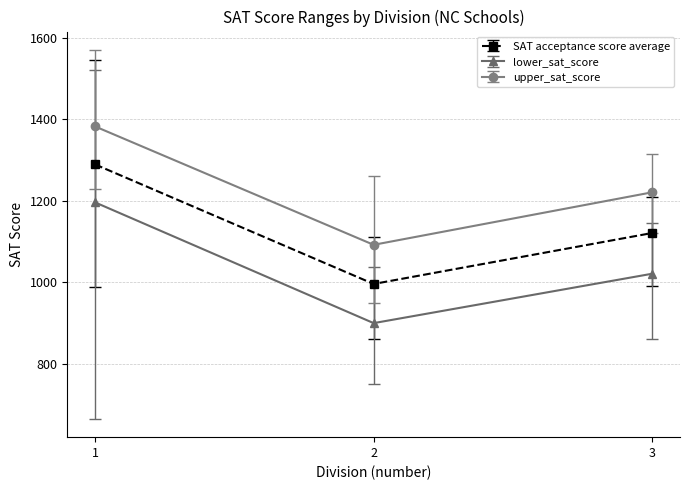

What is the difference between the highest and lowest values at 1?

186.4